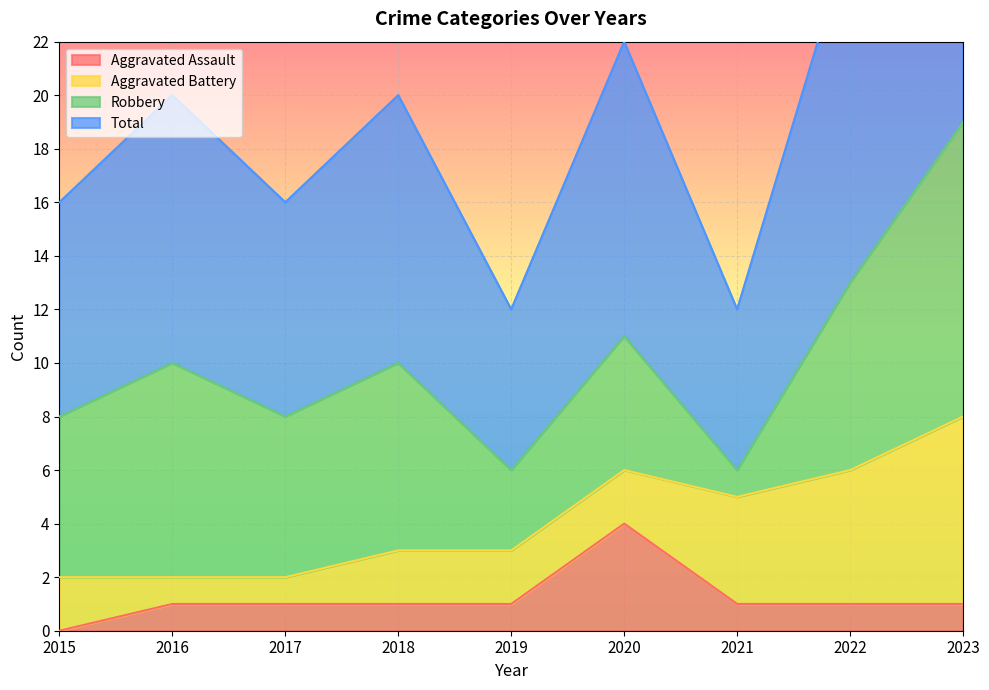

True or false: Aggravated Assault and Total intersect in this chart.

False